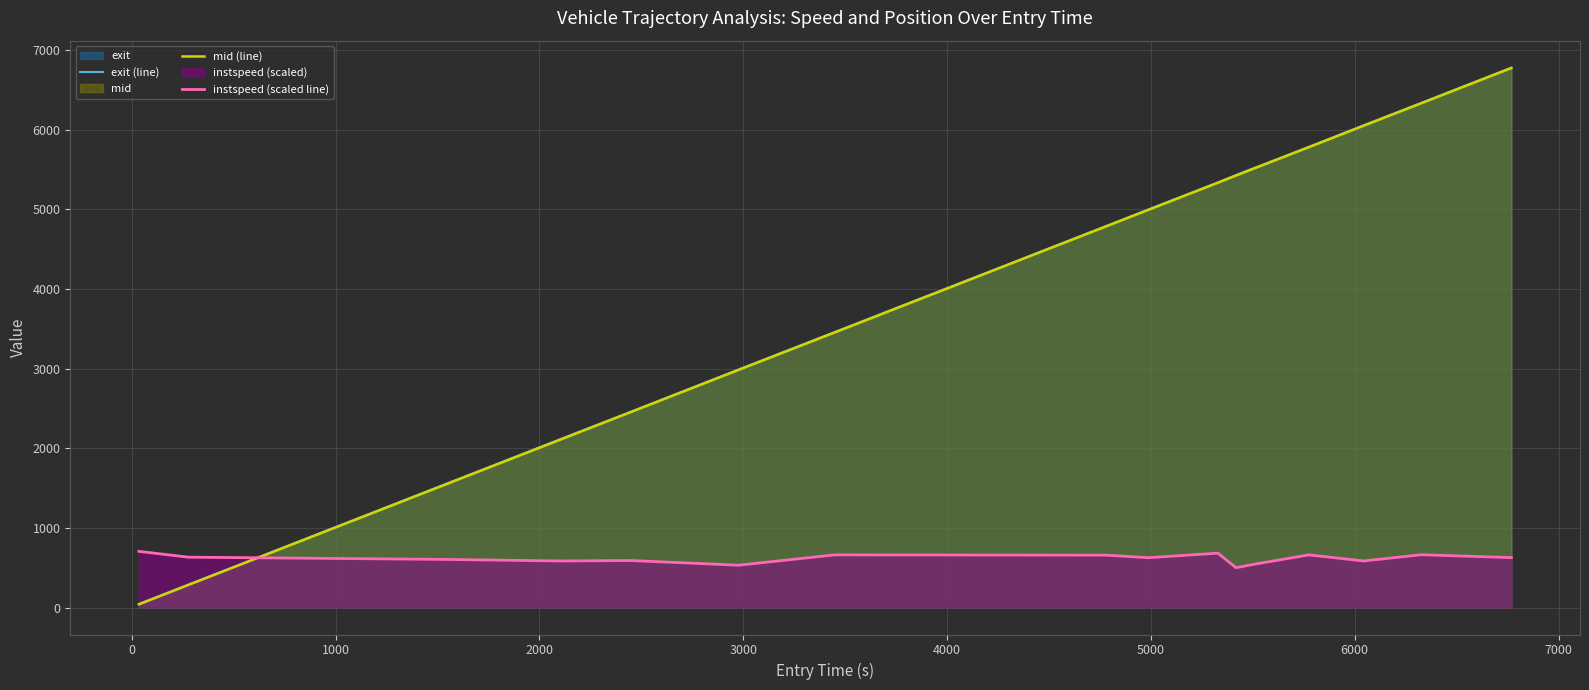

How many times do instspeed (scaled line) and exit (line) cross each other?

1